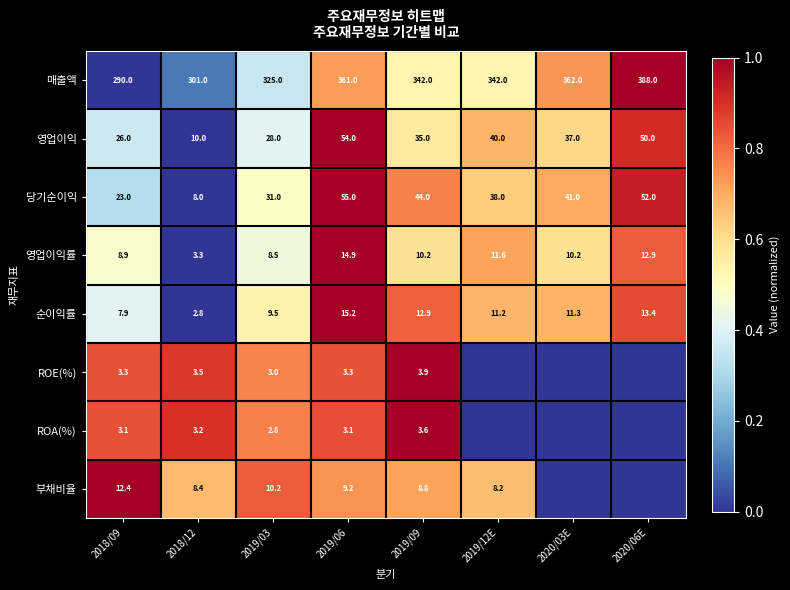

Is the value of 부채비율 at 2019/12E greater than the value of ROE(%) at 2018/09?

Yes